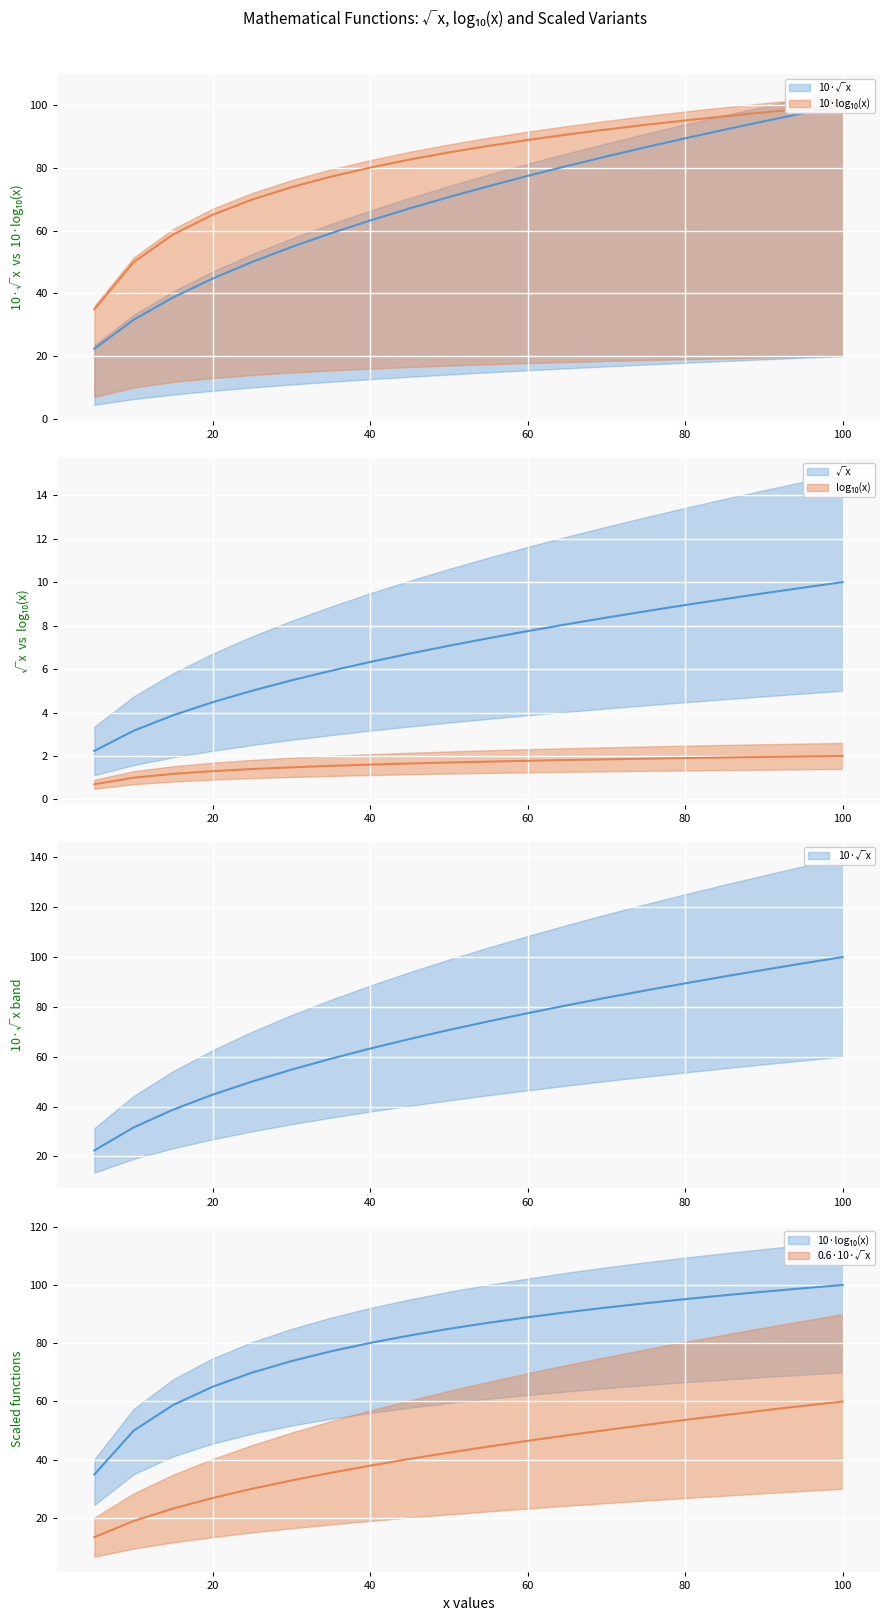

What is the smallest value displayed?

0.7